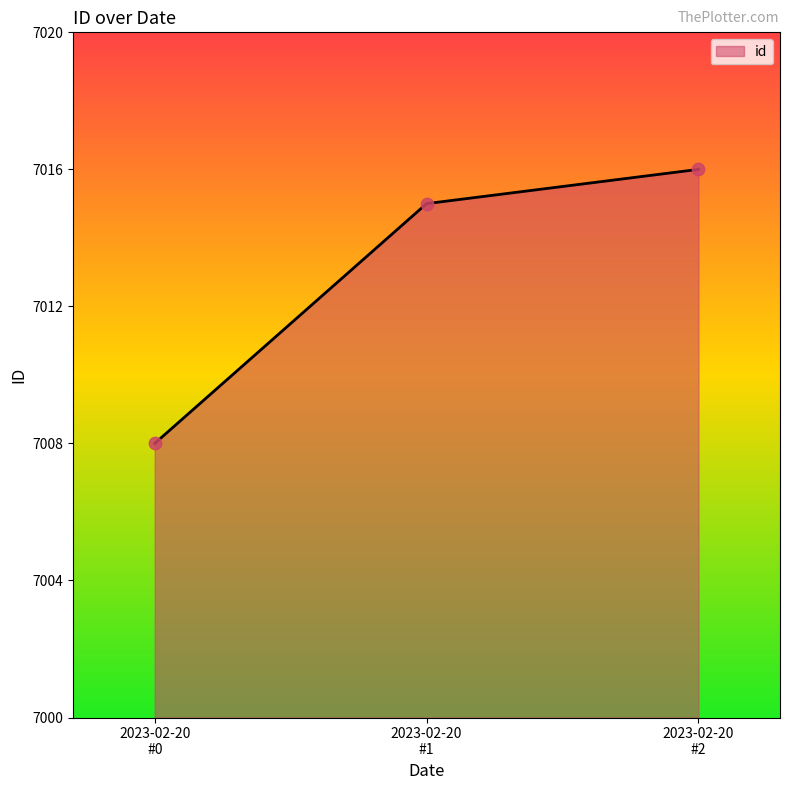

What is the minimum value shown in the chart?

7008